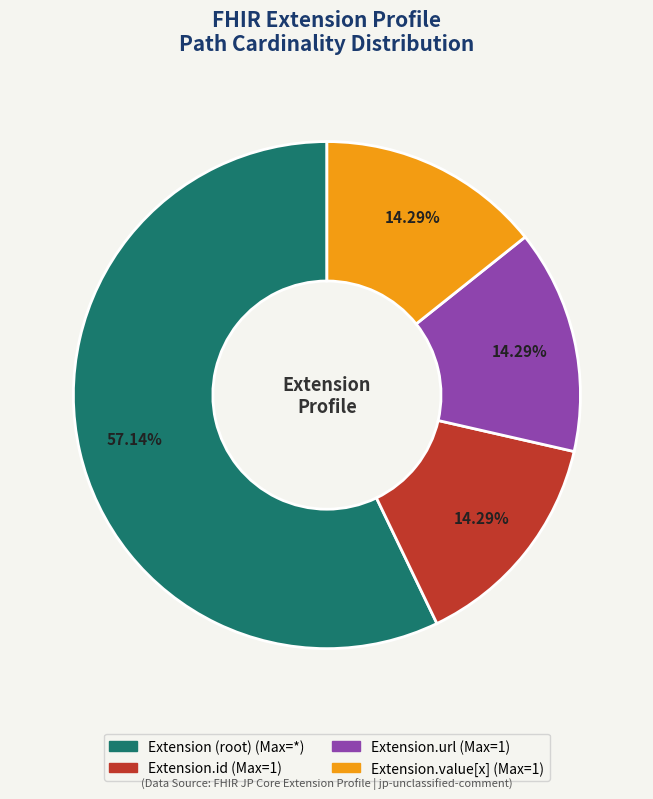

Does any single category account for the majority?

Yes